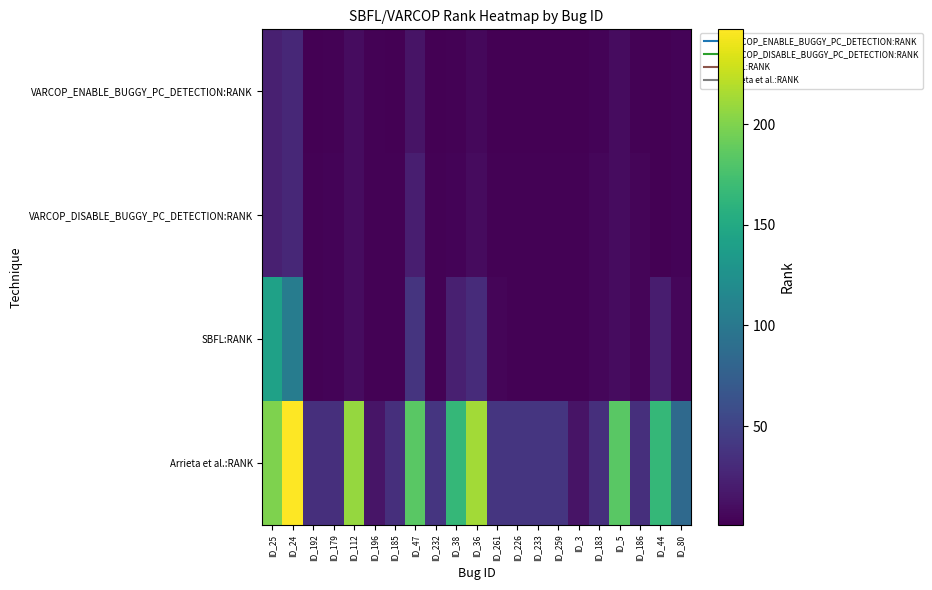

Between ID_80 and ID_36, which is larger?

ID_36